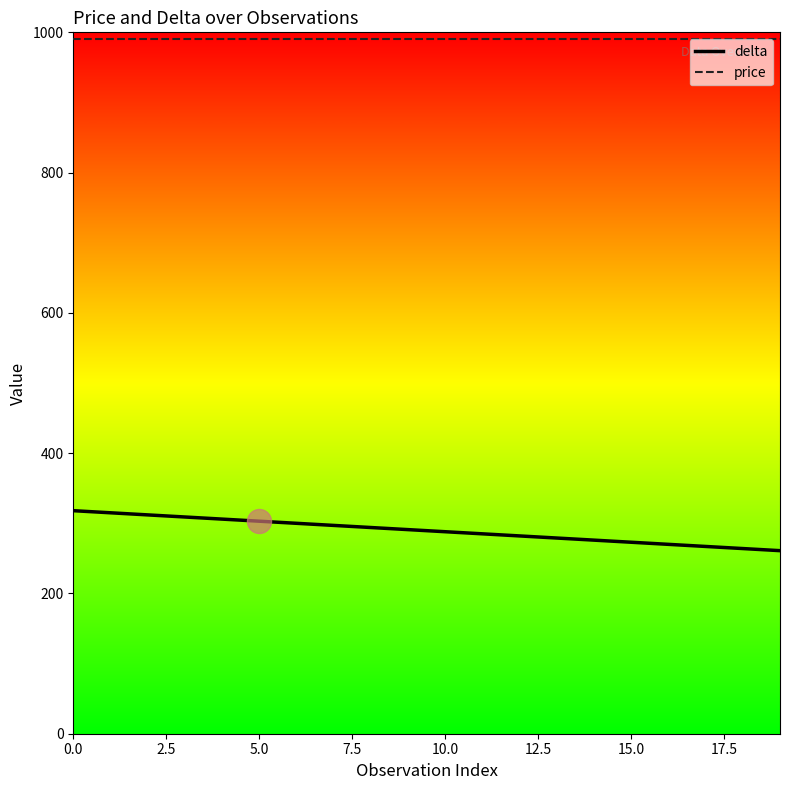

Which series has the widest spread of values?

delta